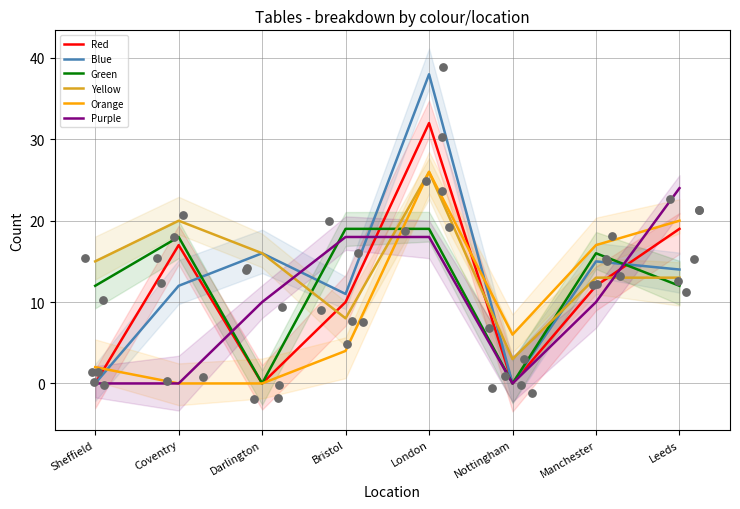

At how many categories does at least one series exceed 18?

4